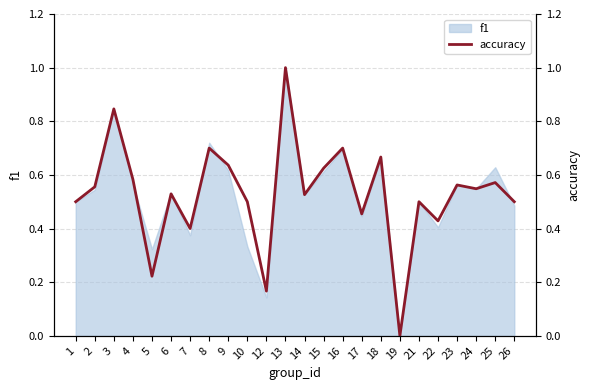

What is the difference between the second highest and second lowest values?

0.7